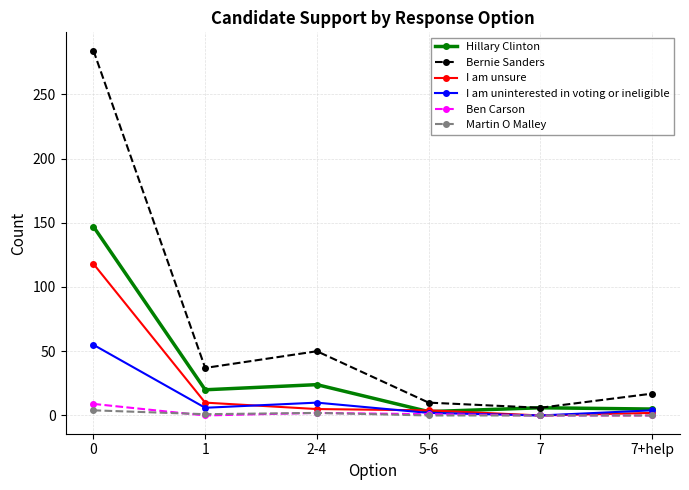

At which category does I am uninterested in voting or ineligible reach its first local peak?

2-4